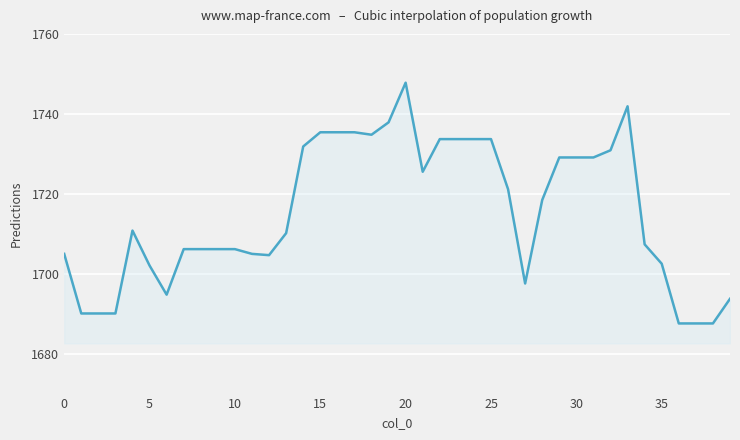

What is the greatest value displayed?

1747.8